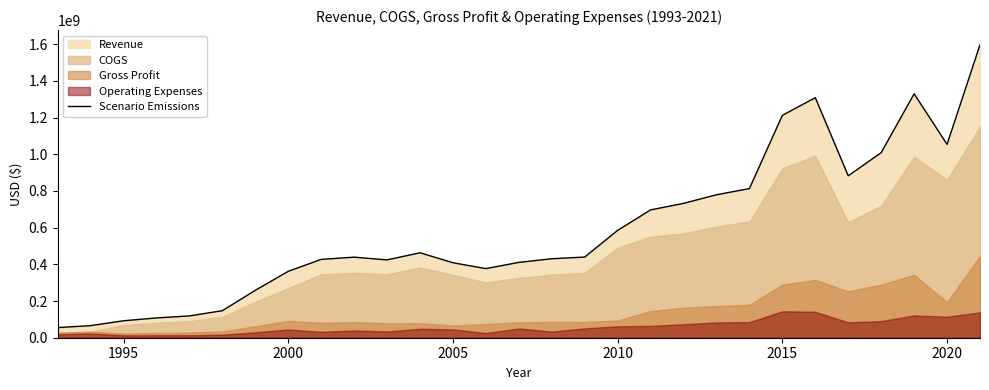

Does the chart display data point markers on the line(s)?

No